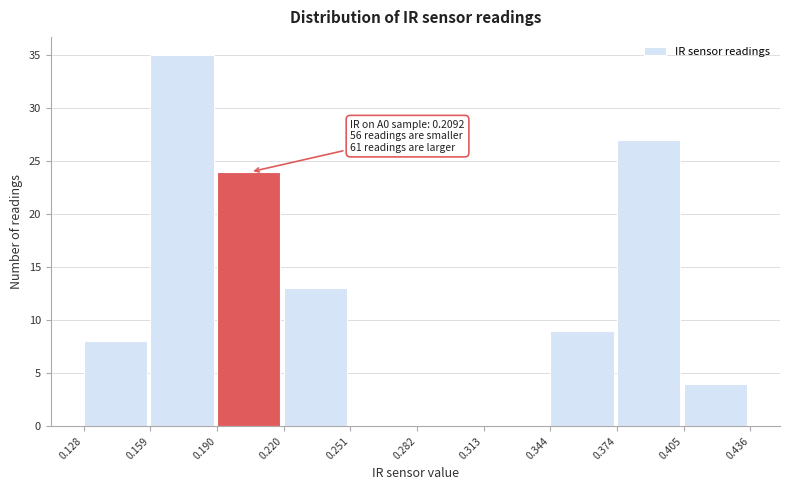

Over which range of the x-axis is the bar tallest?

0.159 to 0.190